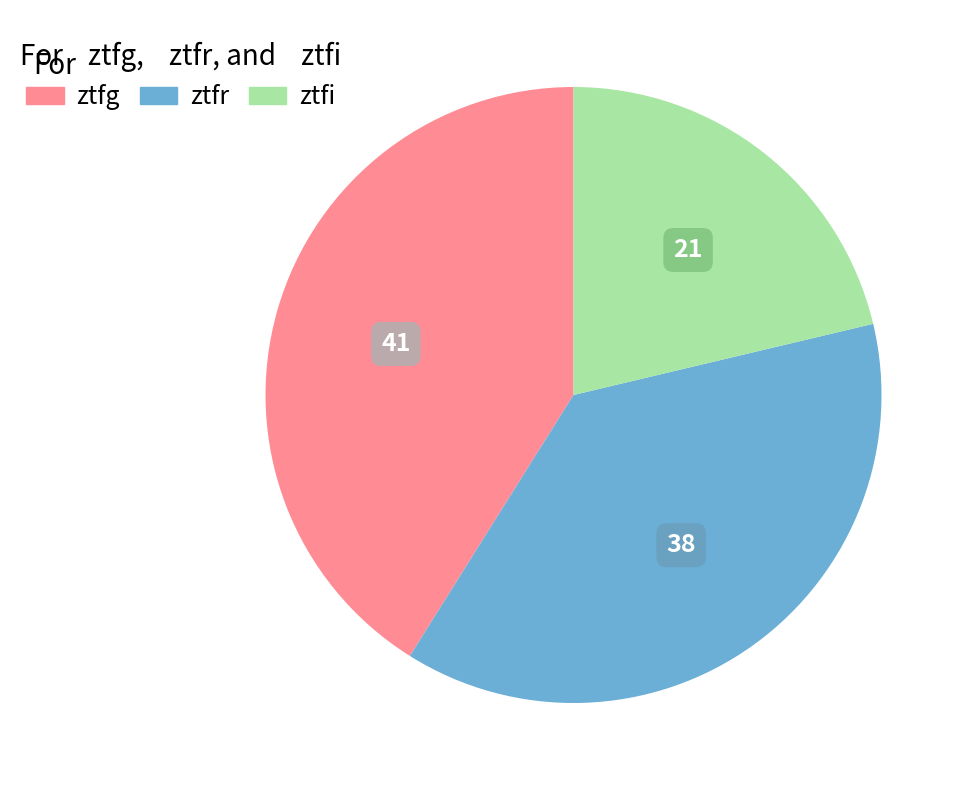

Is the sum of ztfi and ztfr greater than half?

Yes